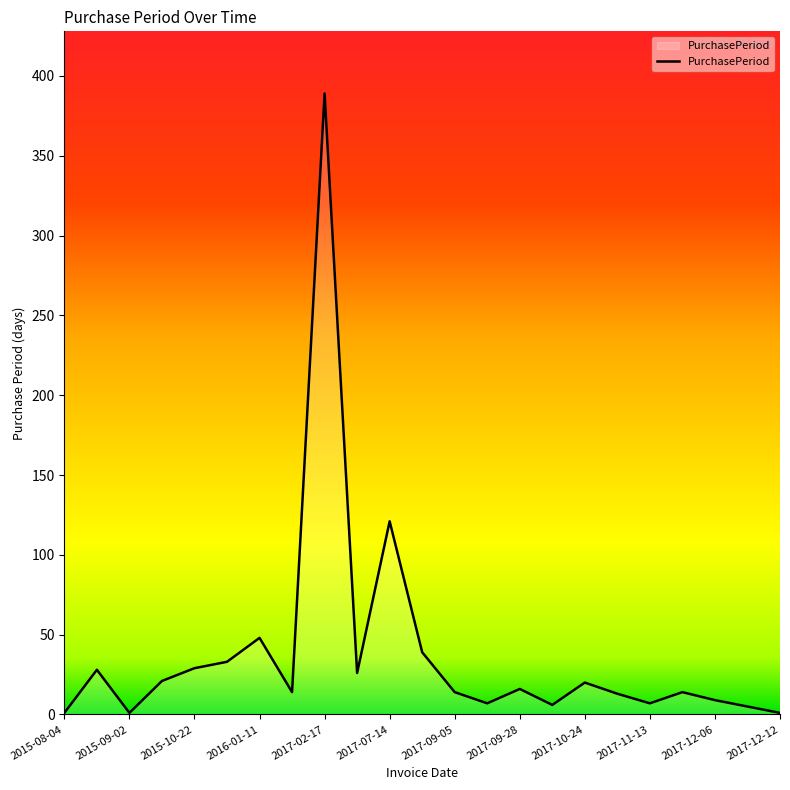

What is the difference between the maximum and minimum values?

388